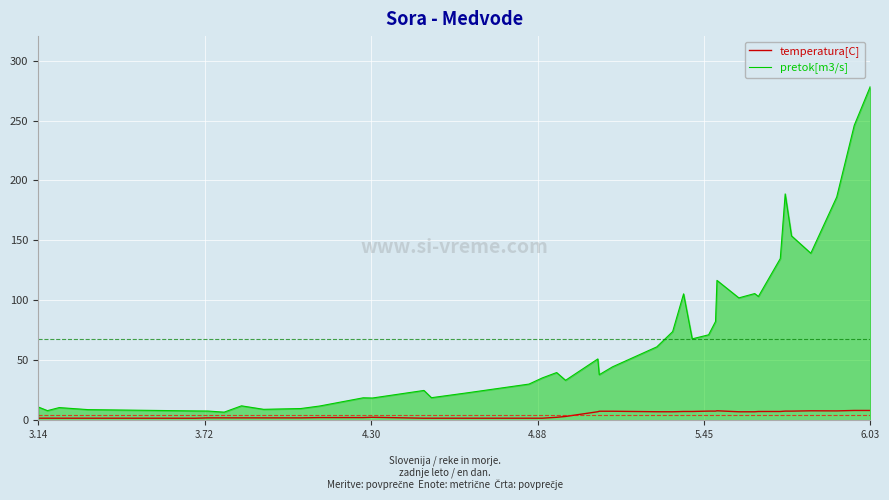

Rank the series by their maximum value, from lowest to highest.

temperatura[C], pretok[m3/s]